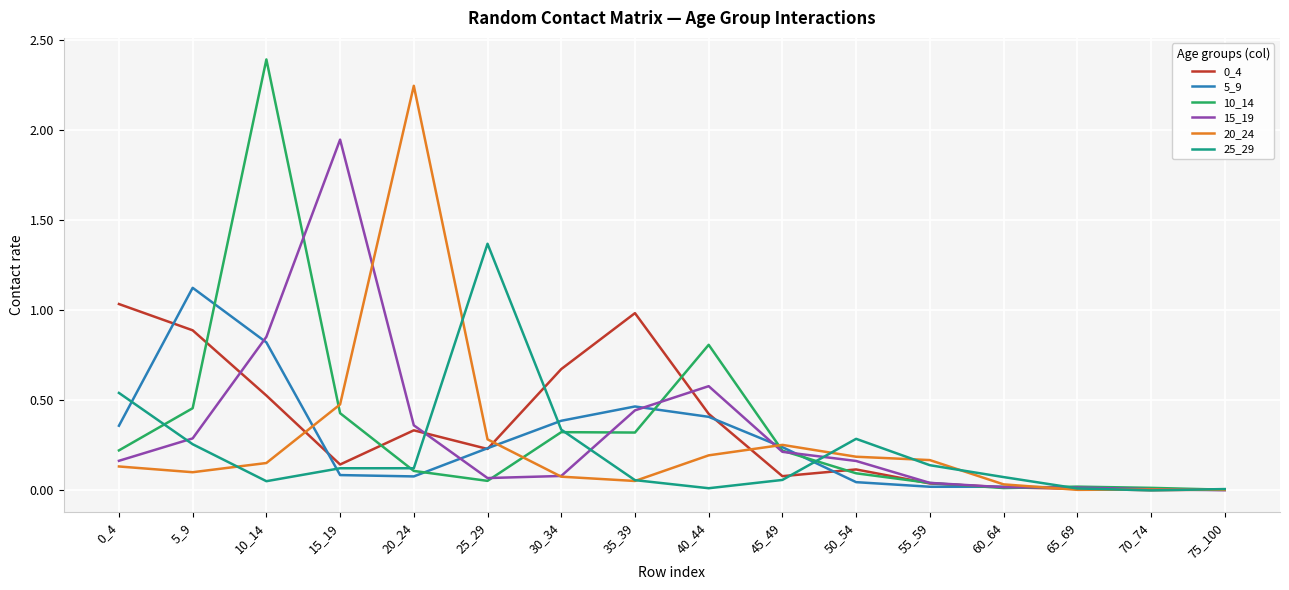

Which label corresponds to the largest value in the chart?

10_14